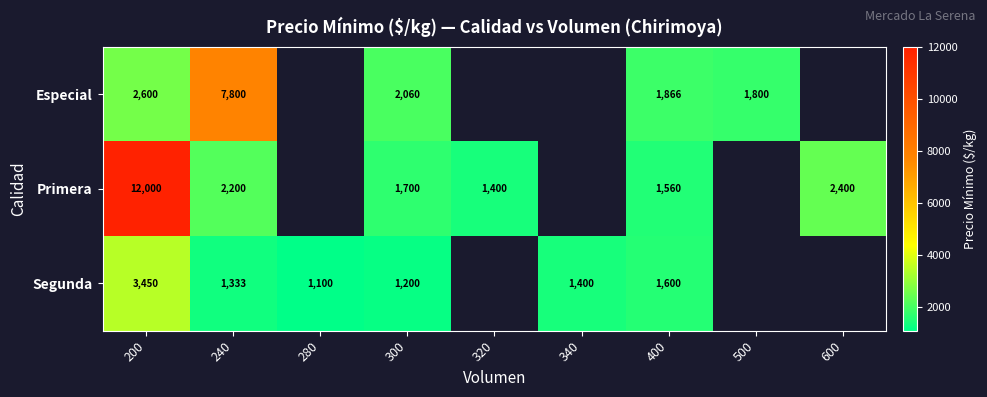

What is the smallest value displayed?

1100.0